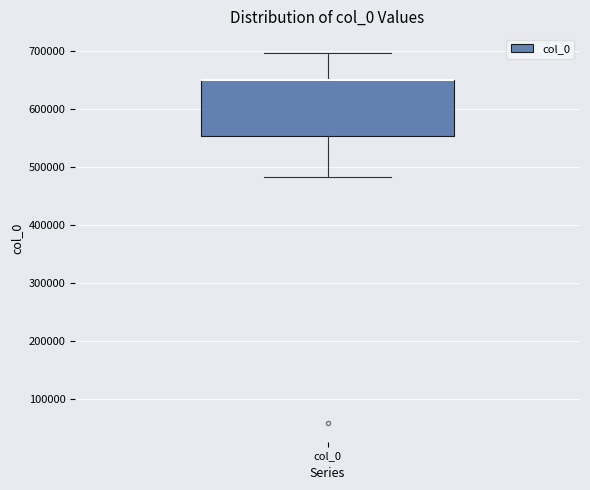

Transcribe this box plot: give where the median line is, the range the box spans, and where the two whiskers end, as read against the y-axis. The values are not printed on the chart, so give them approximately, as read against the axis.

median 650000 (drawn on the box's upper edge), box 550000 to 650000, whiskers 480000 to 700000